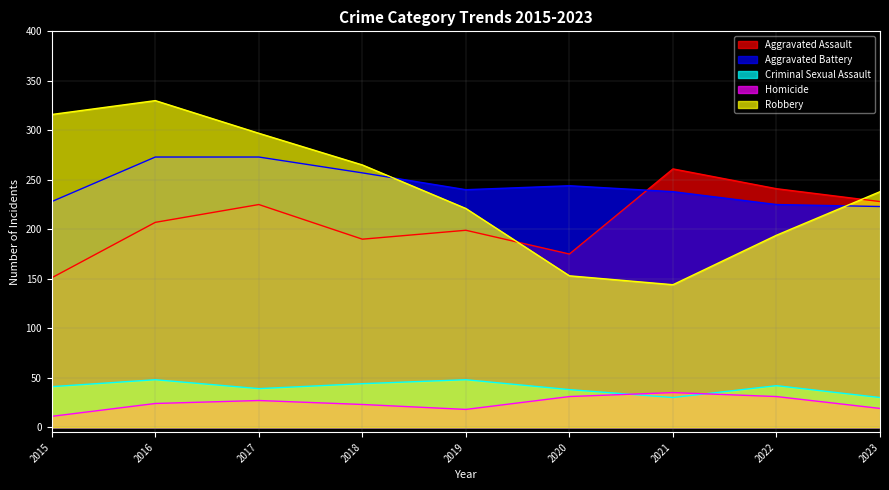

What is the spread (max minus min) of values at 2019?

222